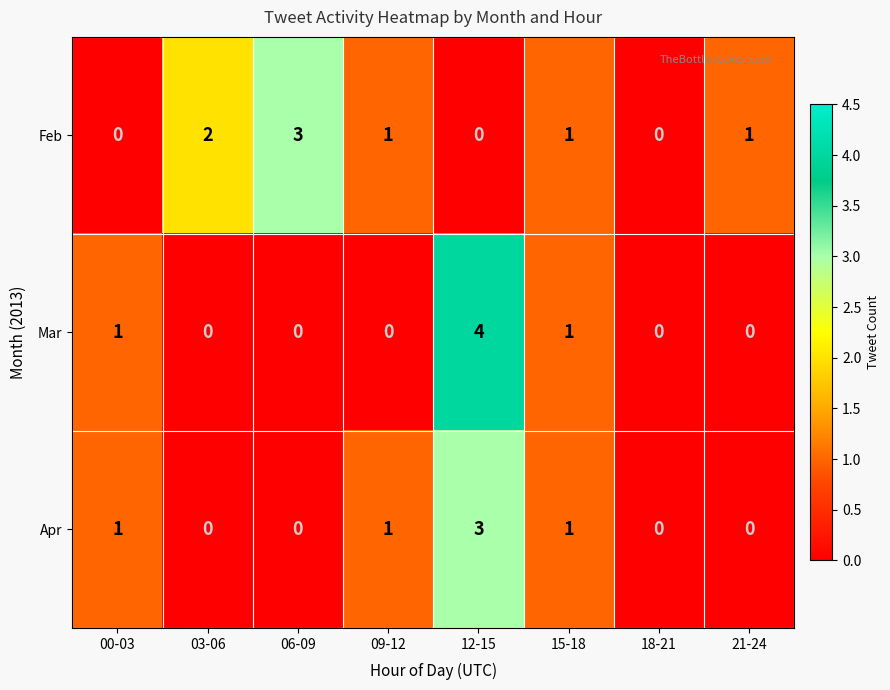

Read the Mar value at 12-15.

4